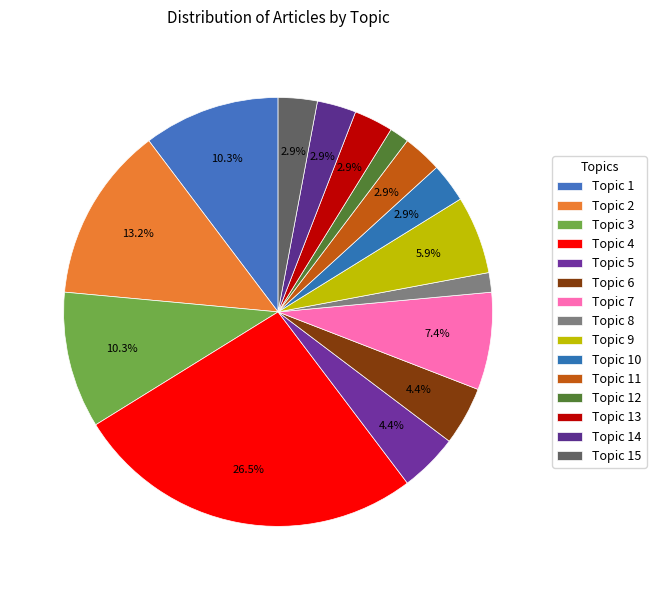

What percentage is the Topic 10 slice, to the nearest percent?

3%